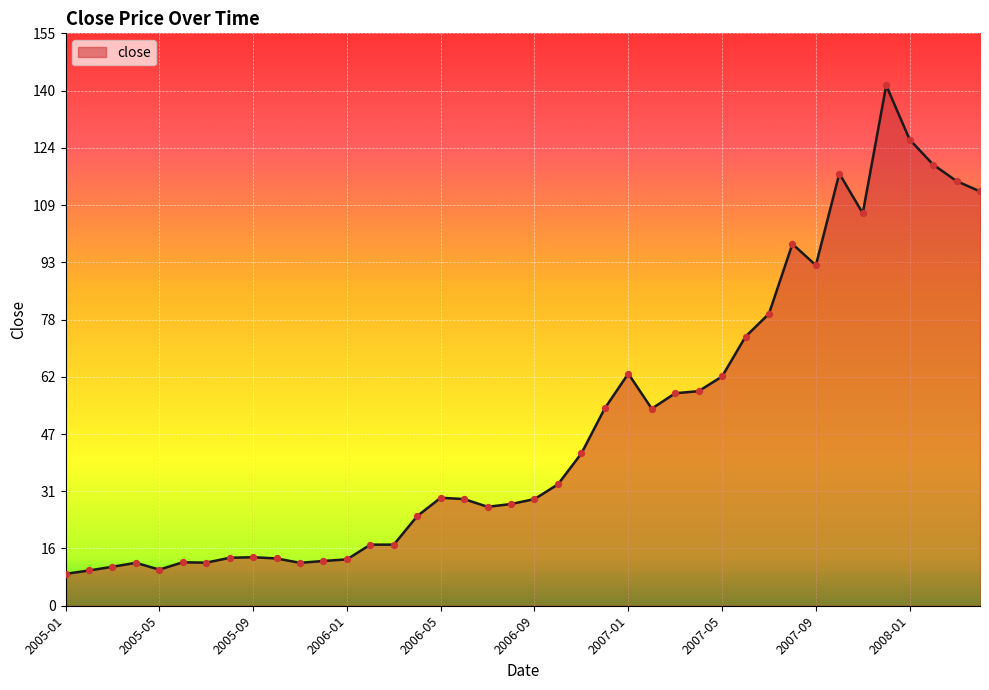

What is the smallest value displayed?

8.6